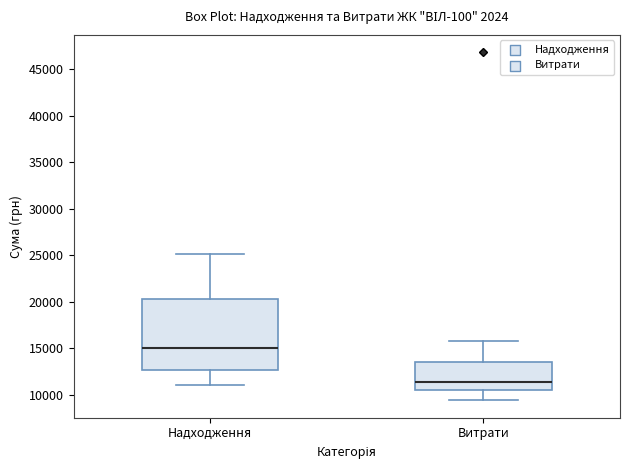

Where is the upper edge of the box for Витрати on the y-axis? The values are not printed on the chart, so give them approximately, as read against the axis.

13500